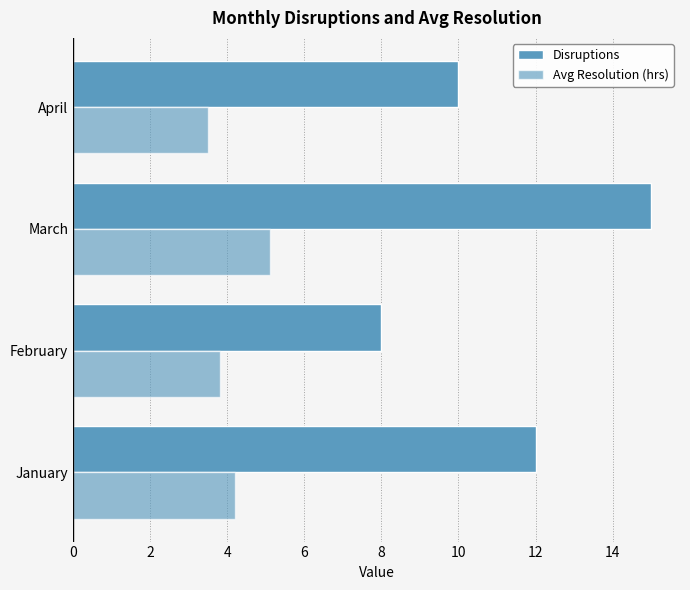

Count the number of data series in this chart.

2